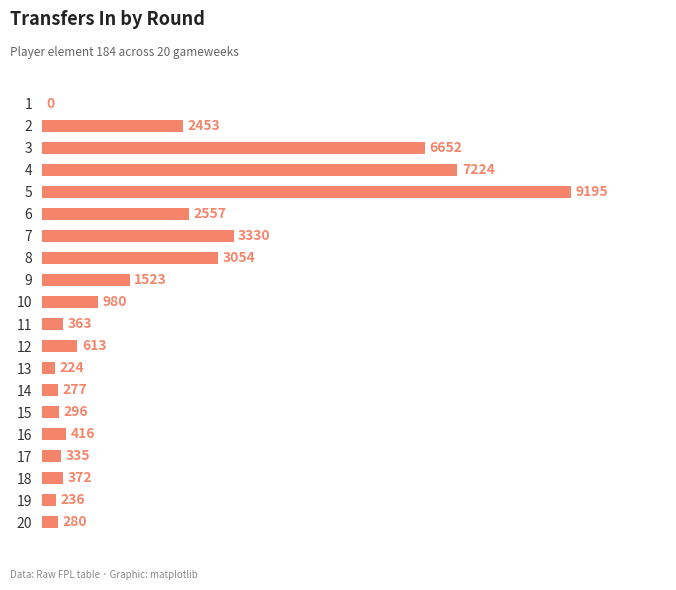

How many values are above zero?

19